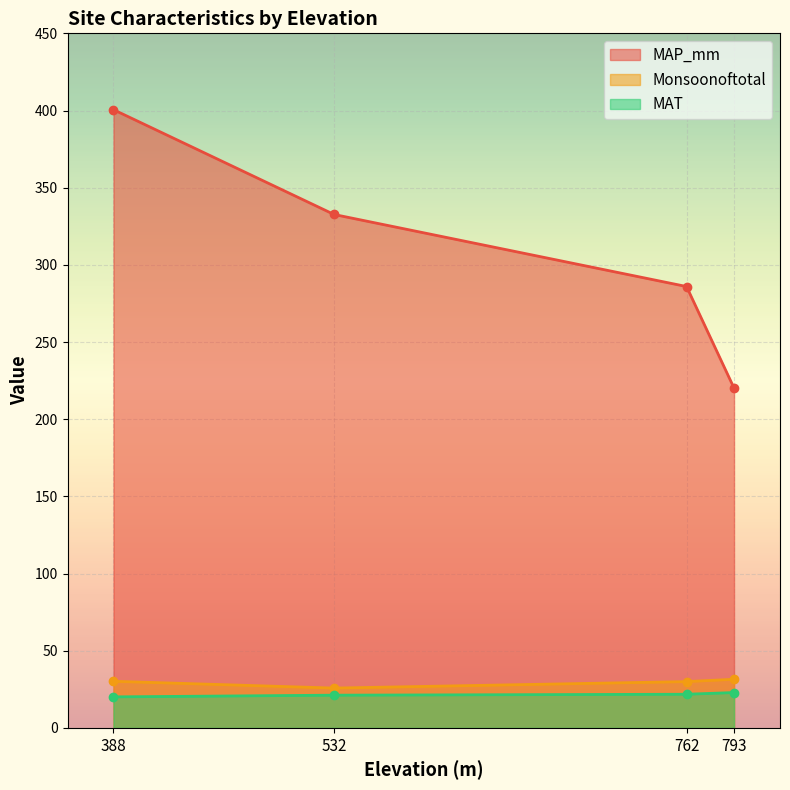

Reading right to left, extract all data points from this chart.

MAP_mm: 793=220.2	762=286.0	532=332.6	388=400.5
Monsoonoftotal: 793=31.5	762=30.0	532=25.8	388=30.2
MAT: 793=22.9	762=21.8	532=21.2	388=20.1